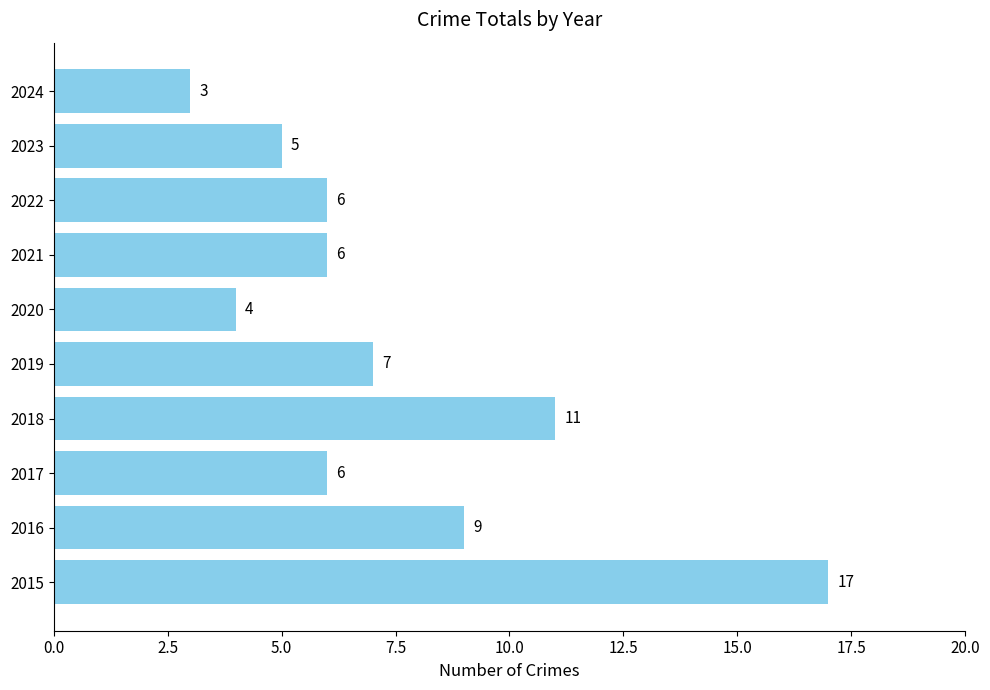

What is the greatest value displayed?

17